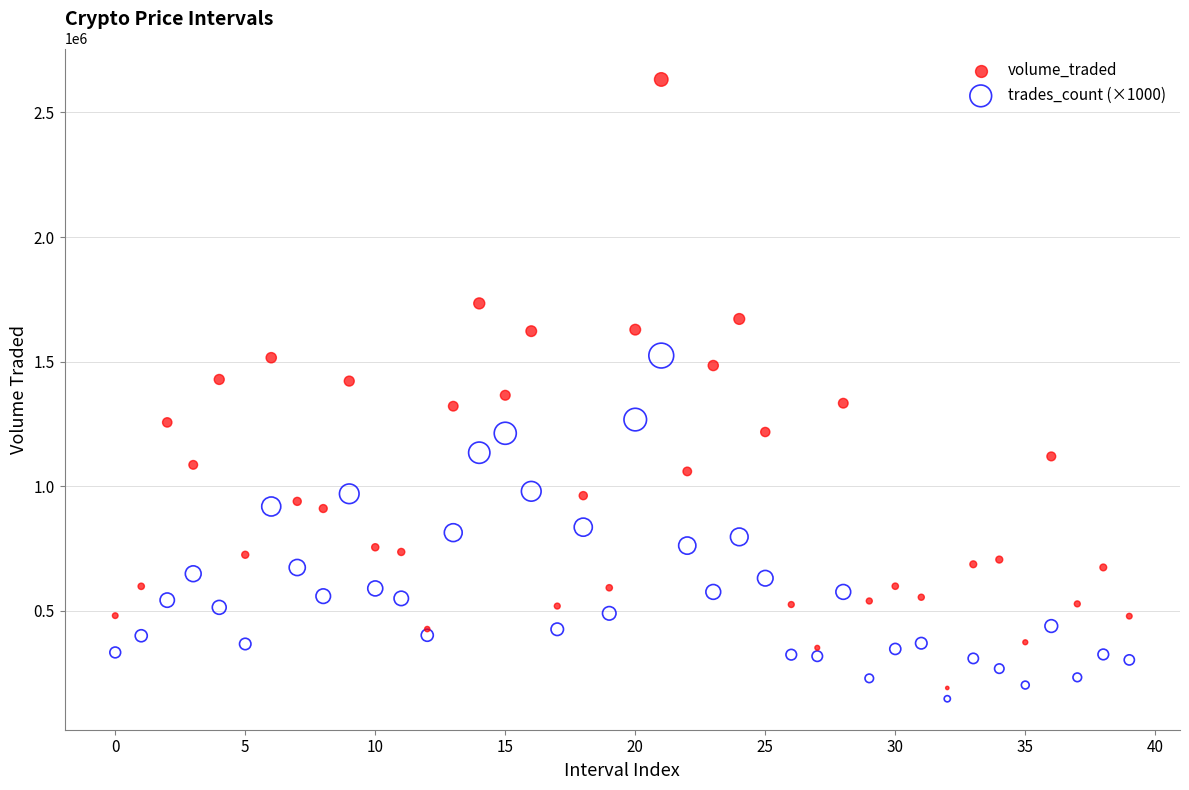

Which series contains the highest Y value?

volume_traded